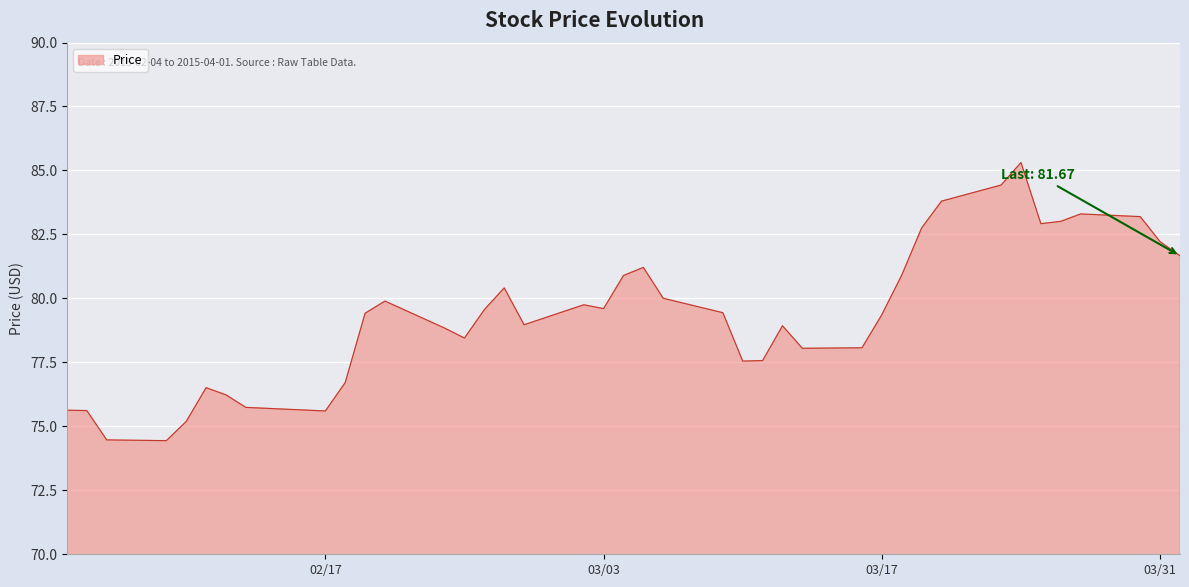

What is the sum of all values?

3175.6